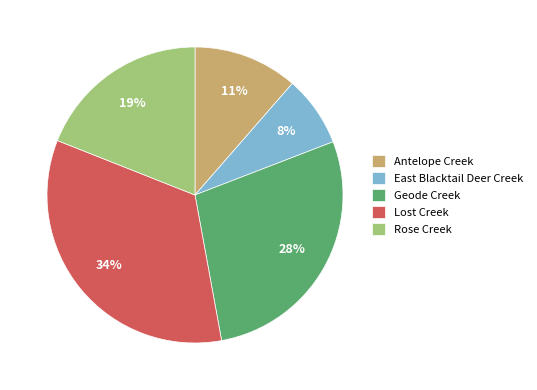

Which has a higher value, East Blacktail Deer Creek or Antelope Creek?

Antelope Creek